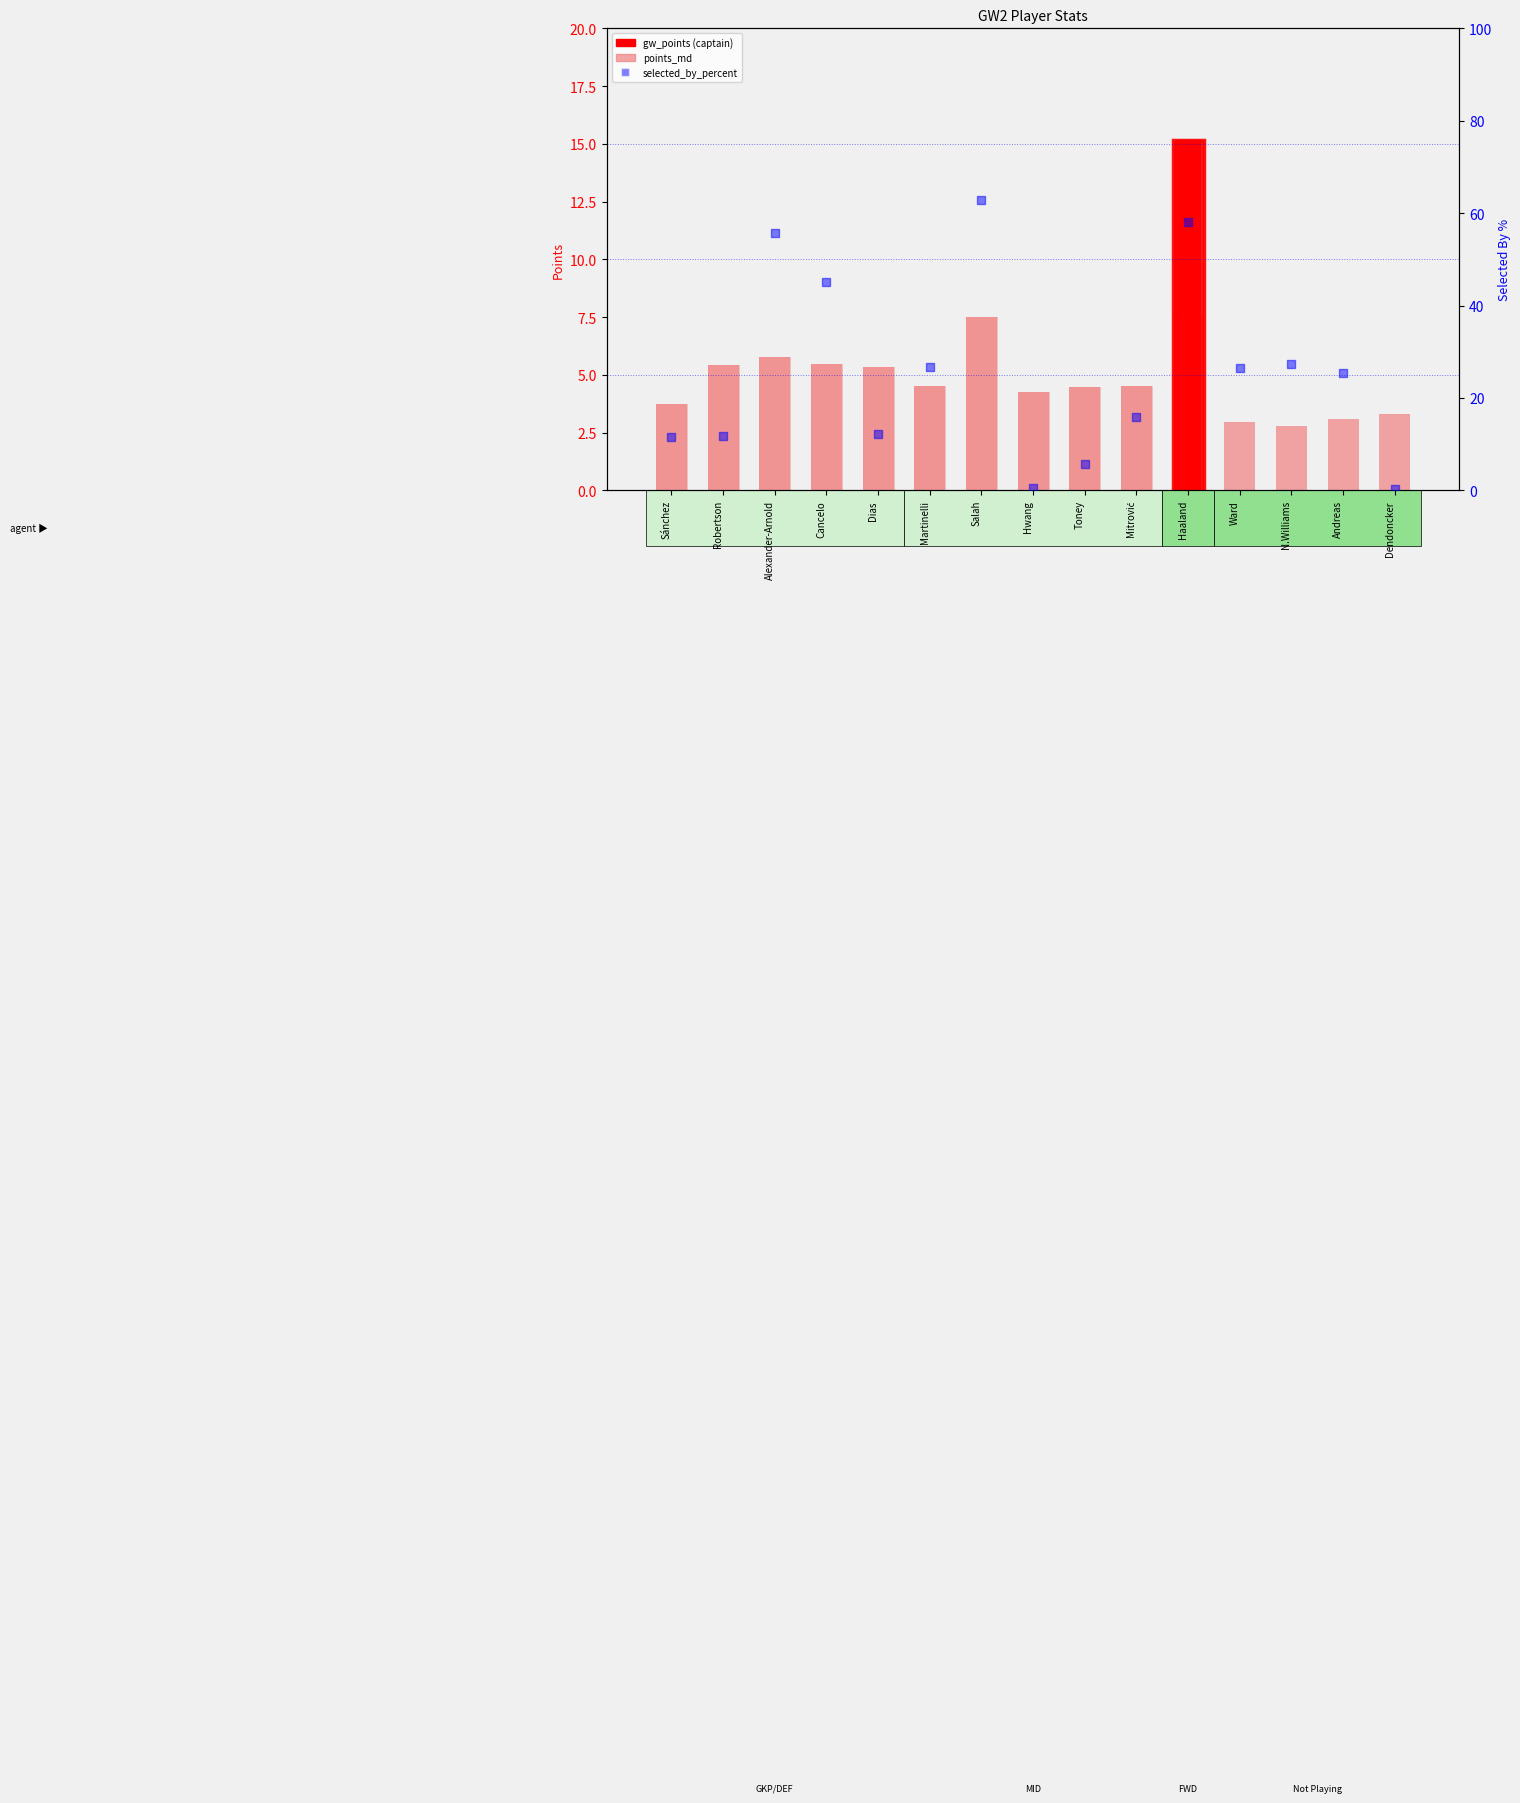

Which series contains the lowest Y value?

selected_by_percent